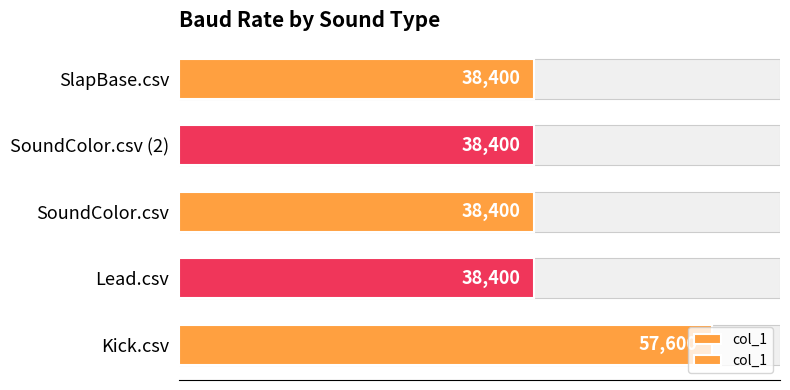

What is the value of the 3rd bar from the left?

38400